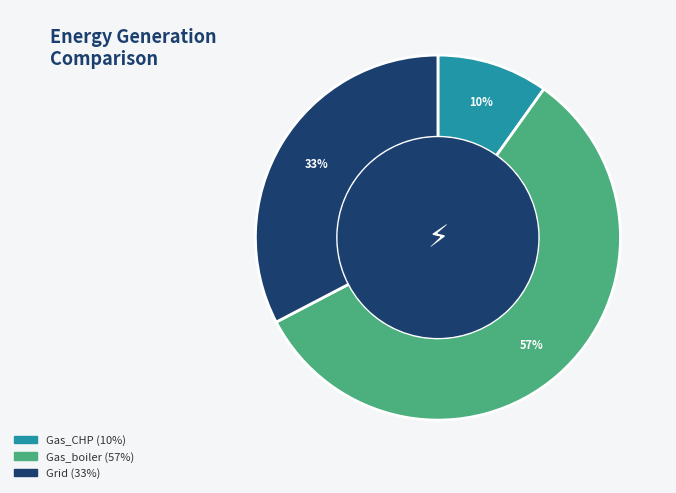

Does any single category account for the majority?

Yes